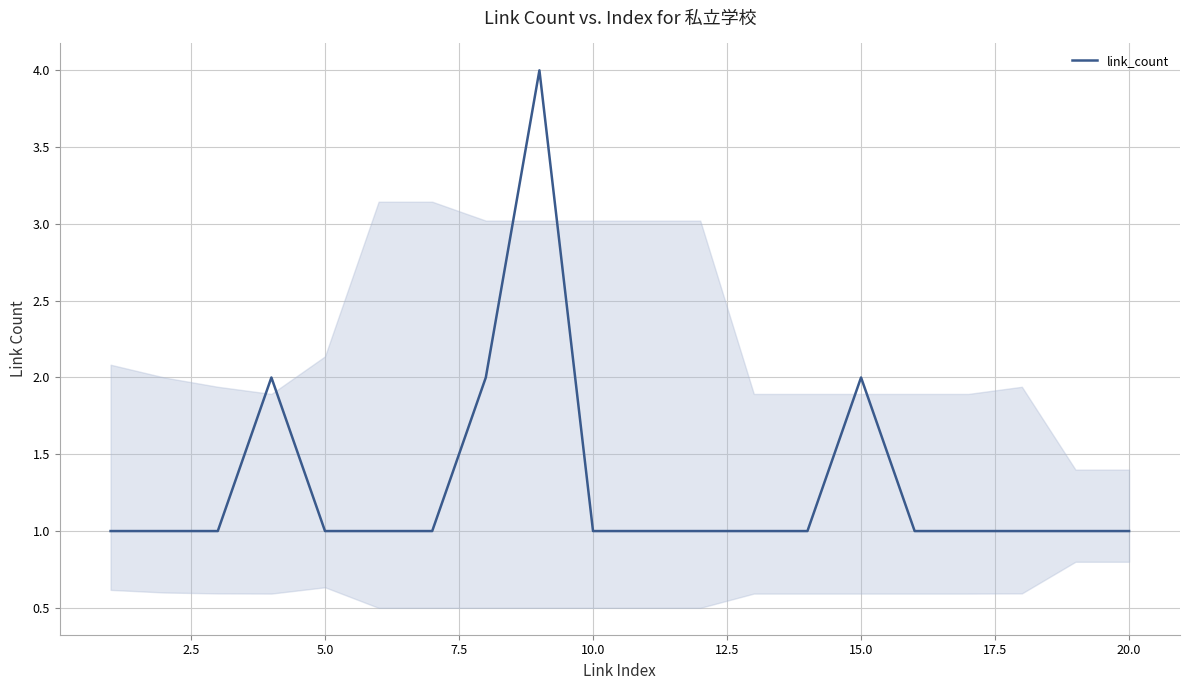

What is the maximum value shown in the chart?

4